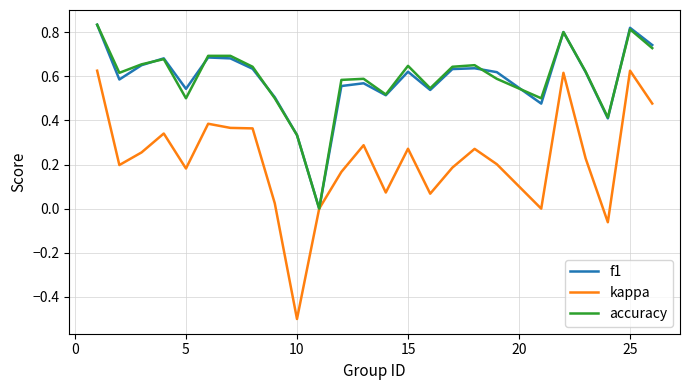

What is the smallest value displayed?

-0.5